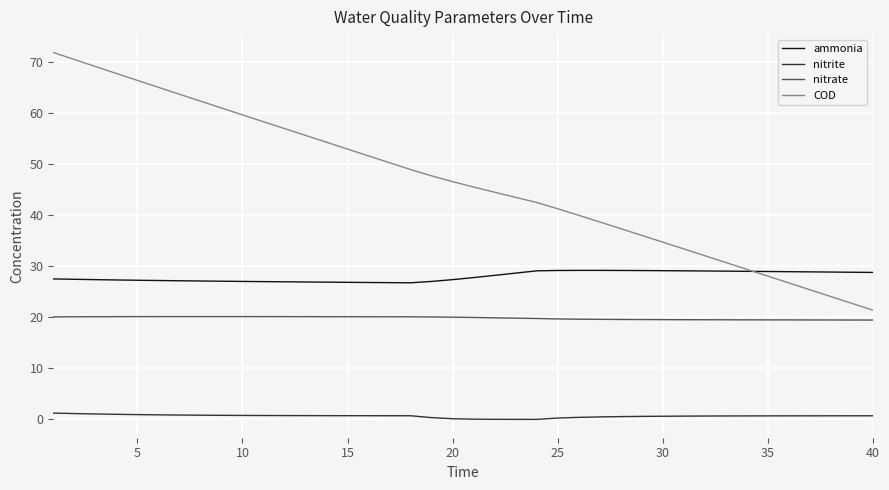

What is the greatest value displayed?

71.9